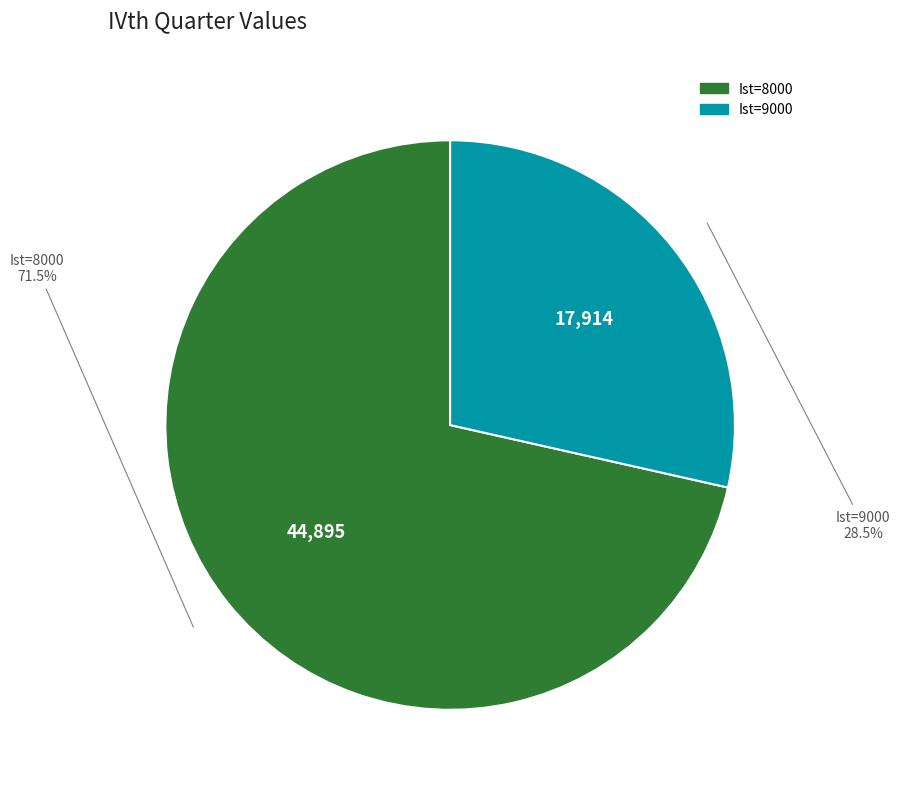

Is there a majority slice in this chart?

Yes